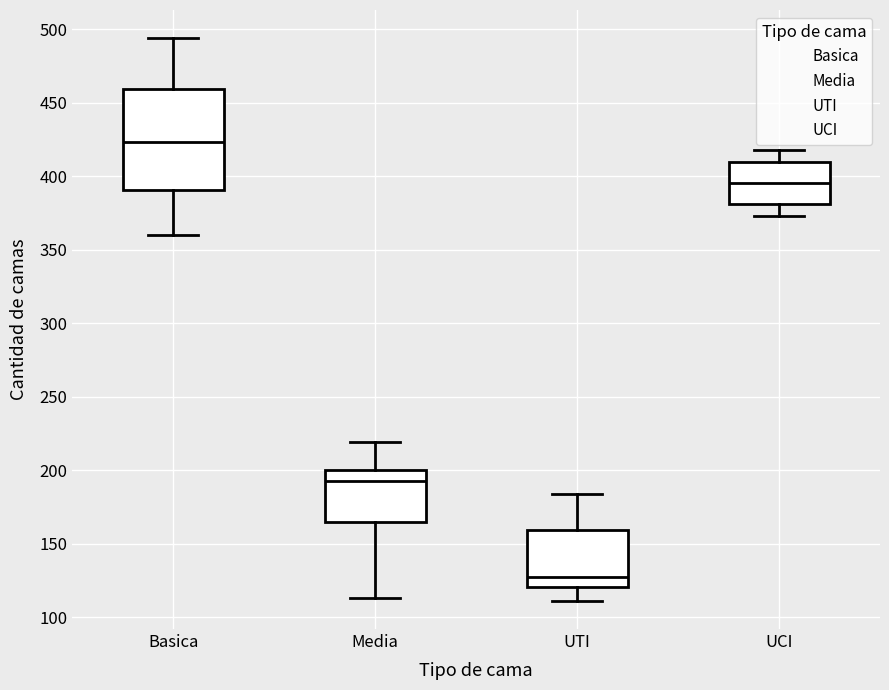

Reading left to right, read every box against the y-axis: the position of its median line, the range the box covers, and the ends of its whiskers. The values are not printed on the chart, so give them approximately, as read against the axis.

Basica: median 425, box 390 to 460, whiskers 360 to 495
Media: median 195, box 165 to 200, whiskers 115 to 220
UTI: median 125, box 120 to 160, whiskers 110 to 185
UCI: median 395, box 380 to 410, whiskers 375 to 420